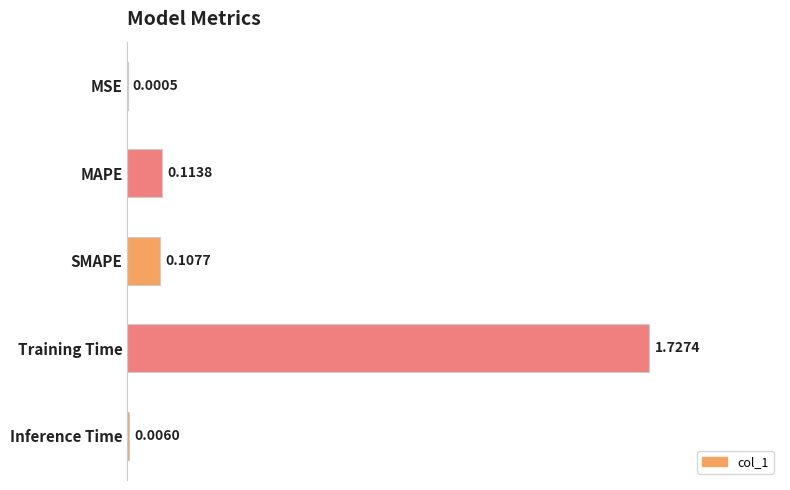

What is the sum of all values?

1.1